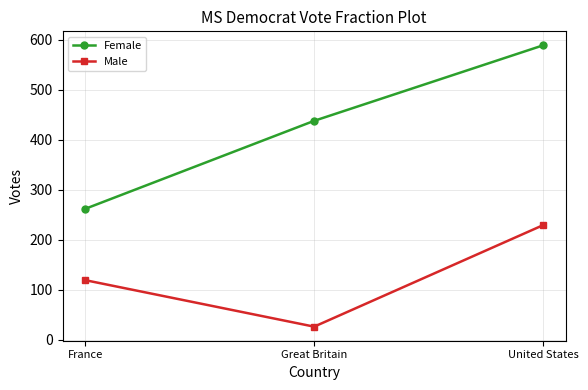

True or false: Male has a value of 164 at France.

False